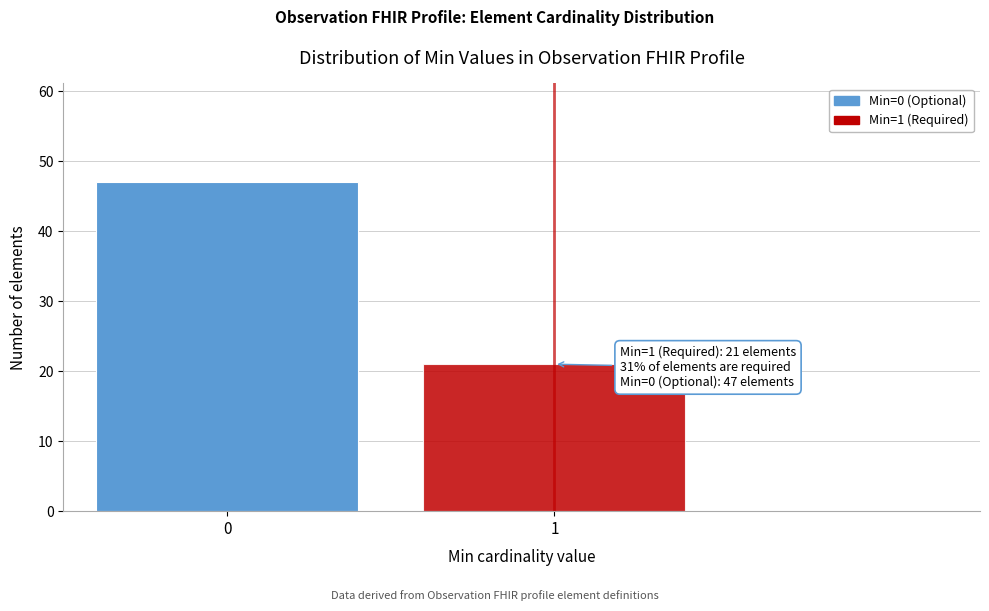

Reading right to left, what are all the values shown in this chart?

21	47